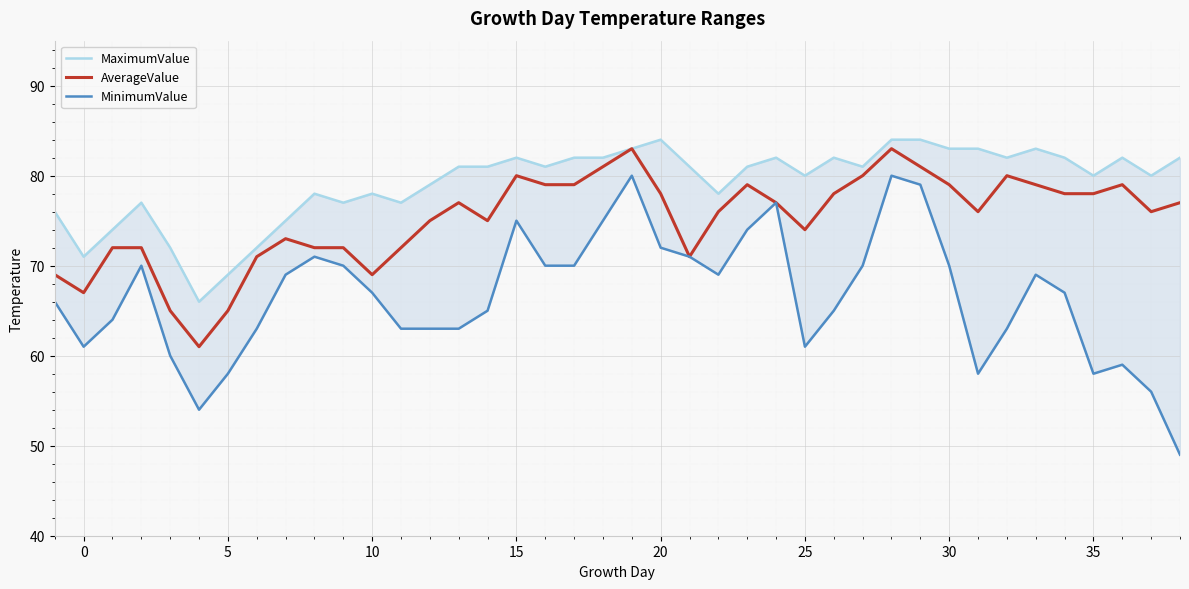

The value of AverageValue at 25 is 26. True or false?

False